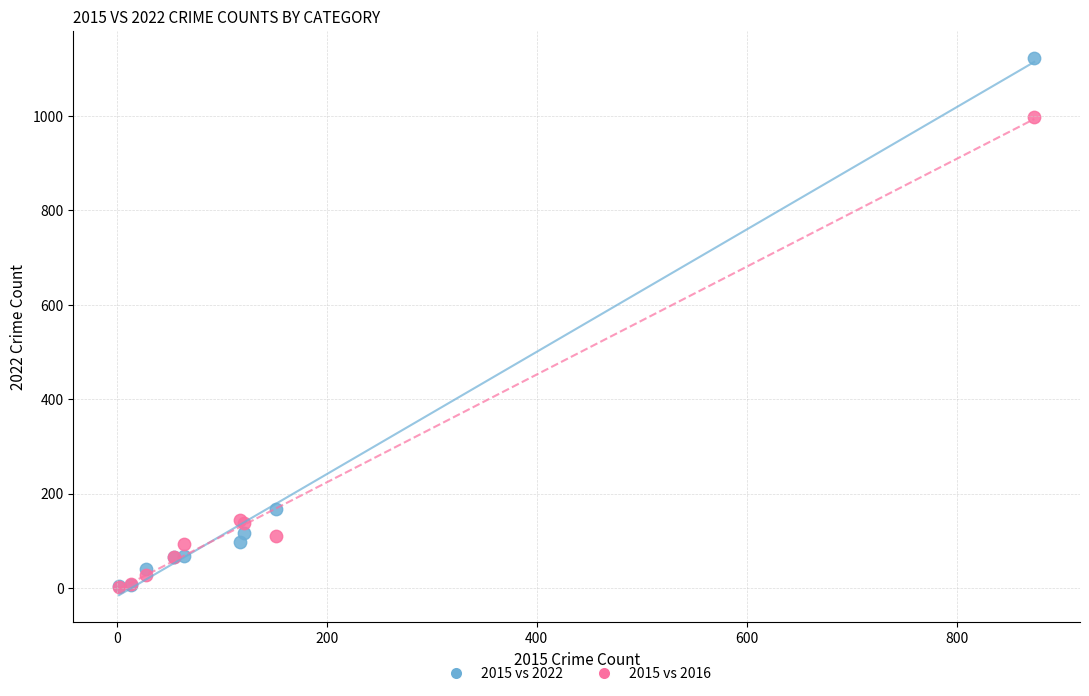

In the 2015 vs 2016 series, what Y value is closest to 500?

145